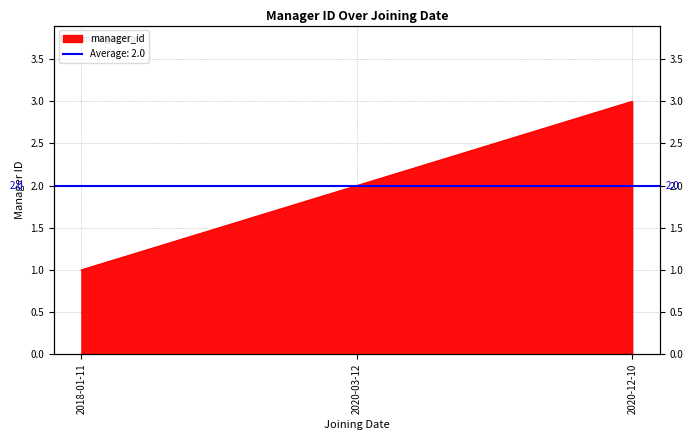

List the labels in order of value, largest first.

2020-12-10, 2020-03-12, 2018-01-11